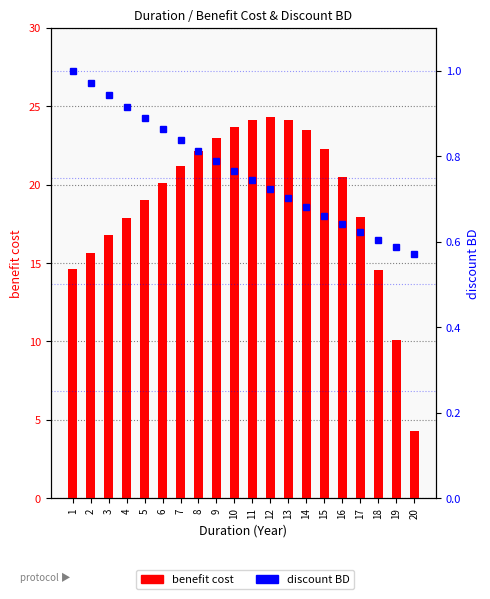

The value of discount BD at 10 is 0.3. True or false?

False